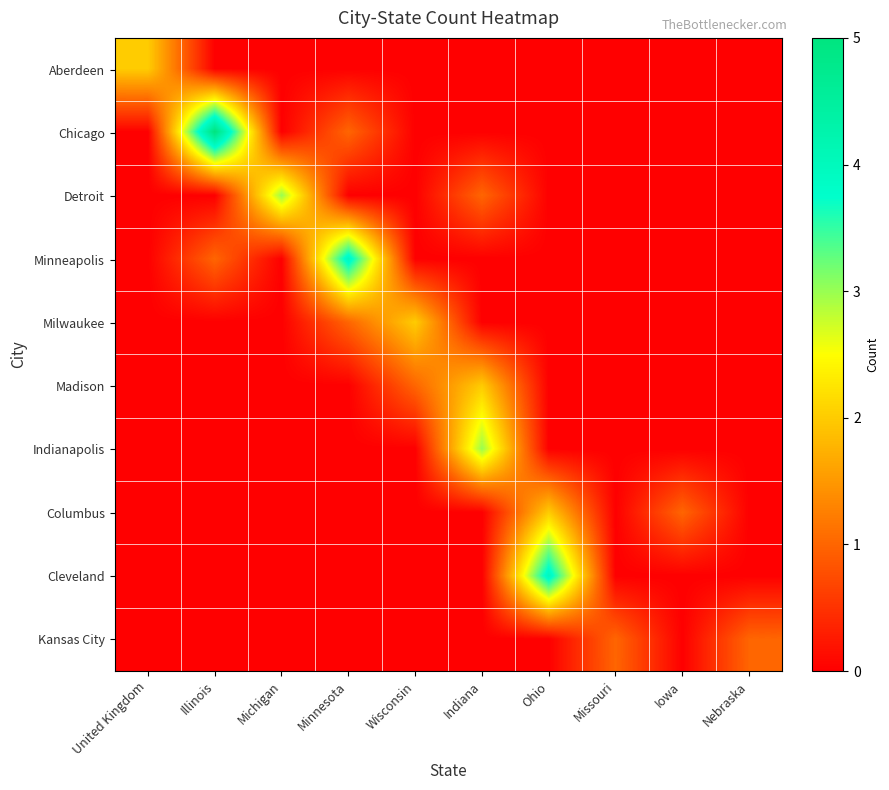

How many series are shown in this chart?

10